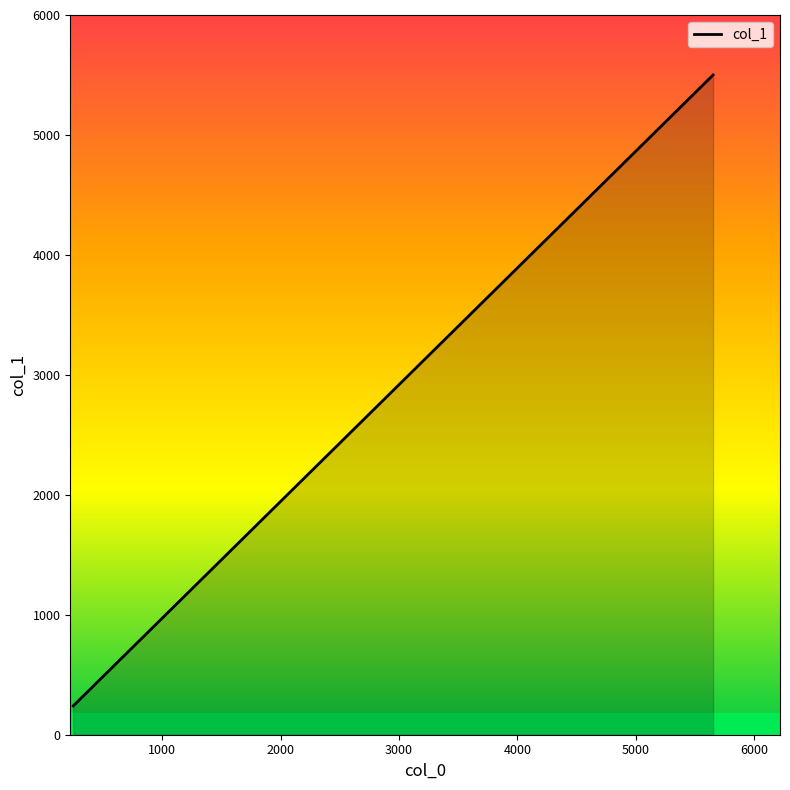

What is the change in value from 5654.0 to 246.72?

-5260